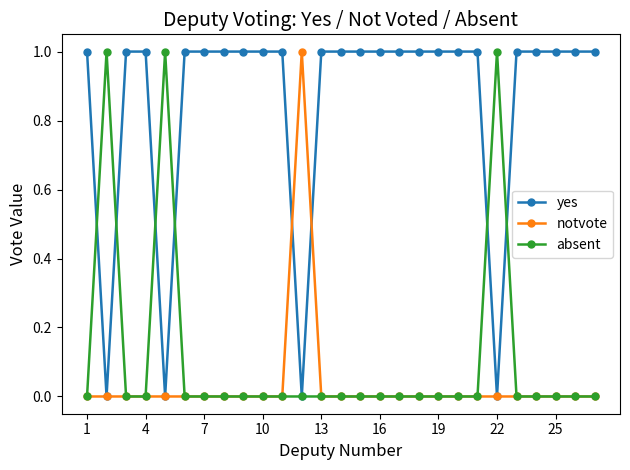

Which series has the largest total across all categories?

yes